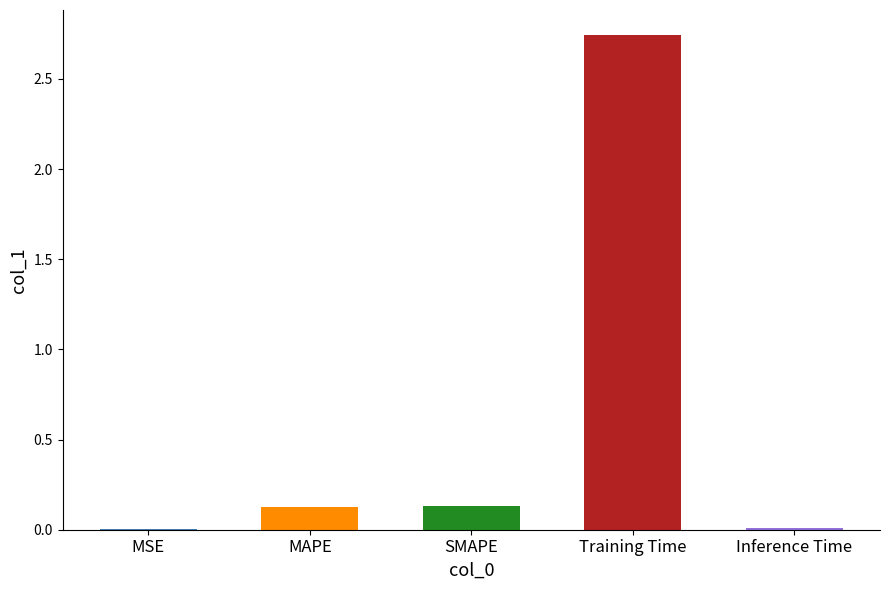

True or false: the data shows 4.3 at Training Time.

False